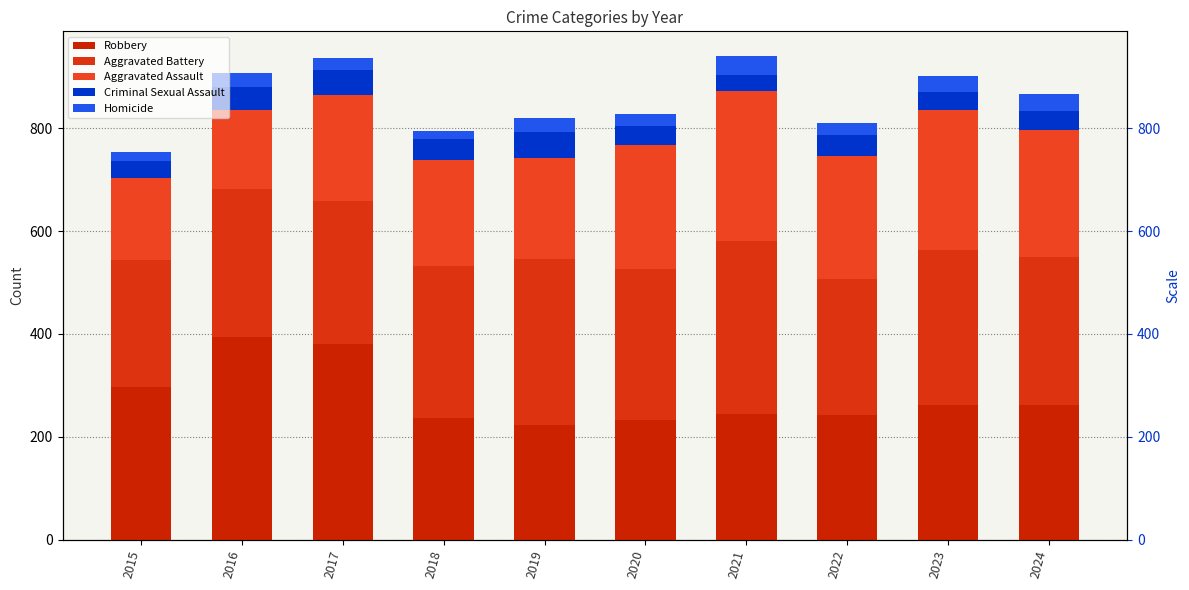

What is the difference between the Homicide values at 2017 and 2018?

9